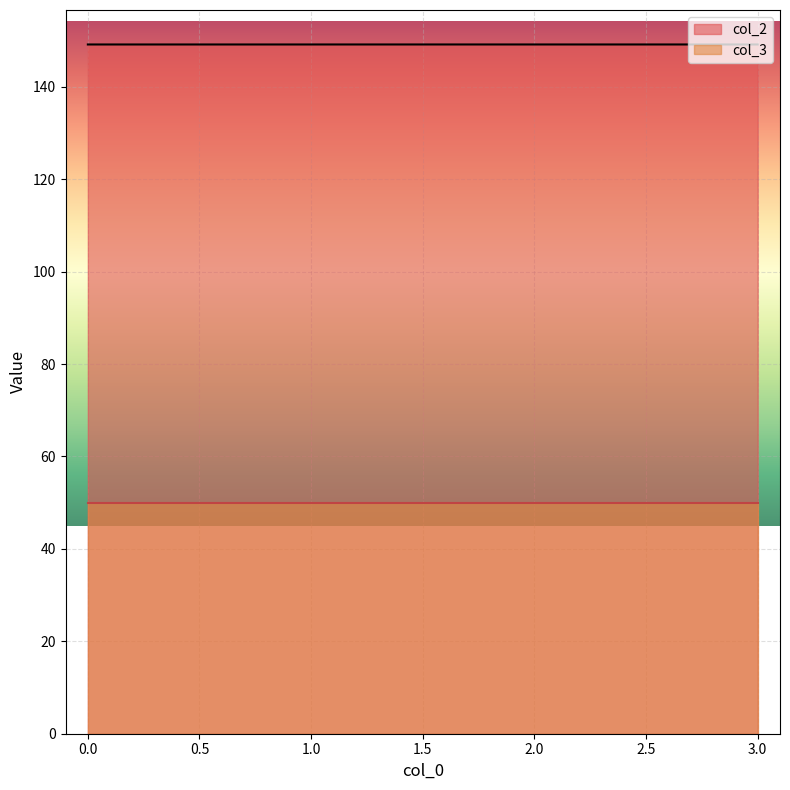

Does the chart display data point markers on the line(s)?

No